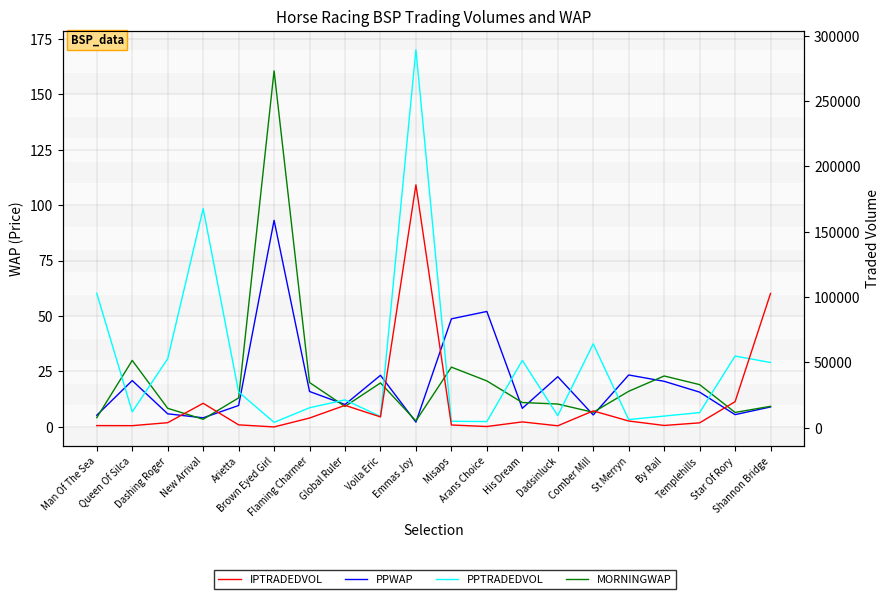

What is the value of the IPTRADEDVOL point at the 6th from the left?

492.9